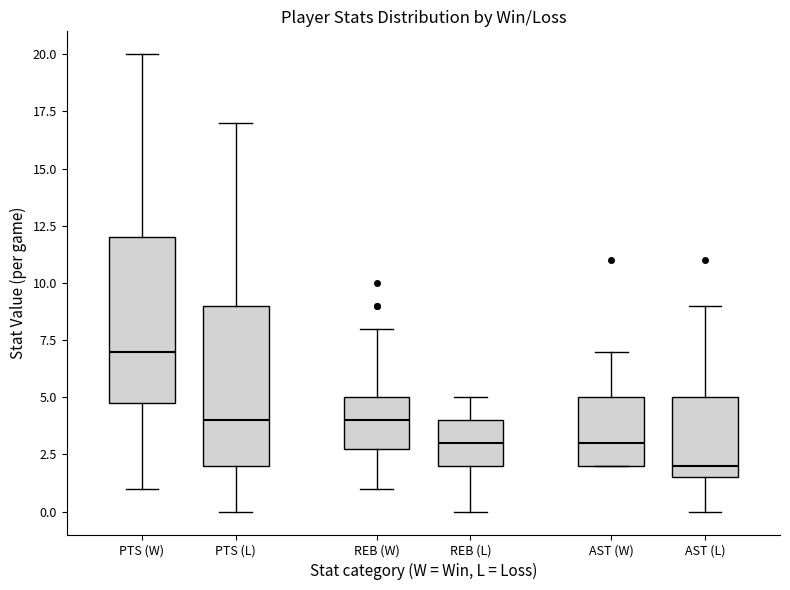

Reading left to right, read every box against the y-axis: the position of its median line, the range the box covers, and the ends of its whiskers. The values are not printed on the chart, so give them approximately, as read against the axis.

PTS (W): median 7.0, box 5.0 to 12.0, whiskers 1.0 to 20.0
PTS (L): median 4.0, box 2.0 to 9.0, whiskers 0.0 to 17.0
REB (W): median 4.0, box 3.0 to 5.0, whiskers 1.0 to 8.0
REB (L): median 3.0, box 2.0 to 4.0, whiskers 0.0 to 5.0
AST (W): median 3.0, box 2.0 to 5.0, whiskers 2.0 to 7.0
AST (L): median 2.0, box 1.5 to 5.0, whiskers 0.0 to 9.0